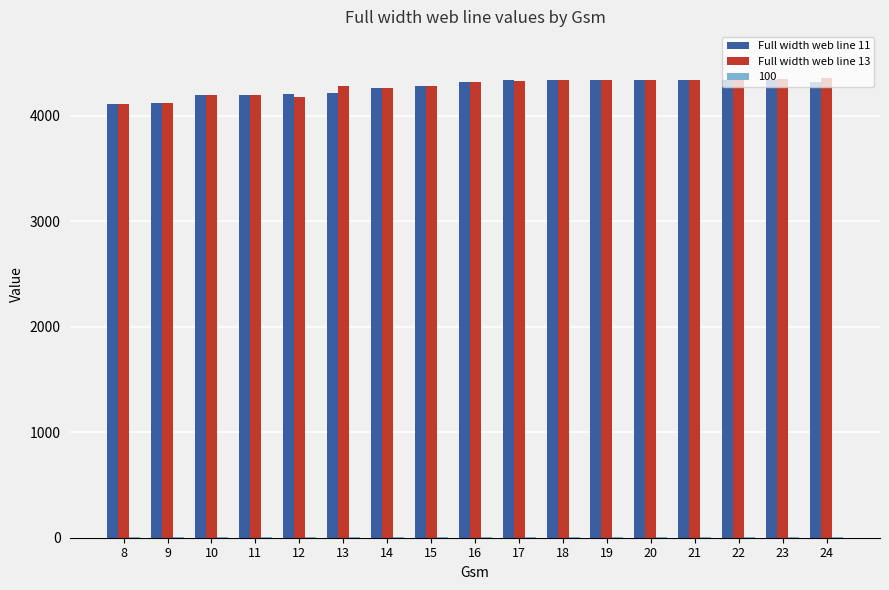

Is it true that Full width web line 13 equals 4200 at 10?

True